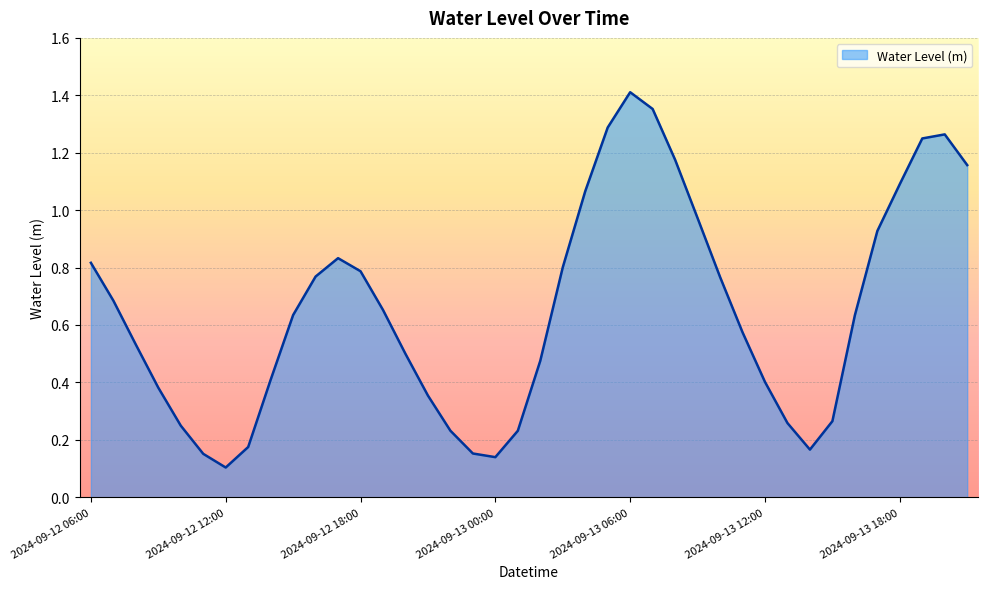

Which category has the lowest value across all series?

2024-09-12 12:00